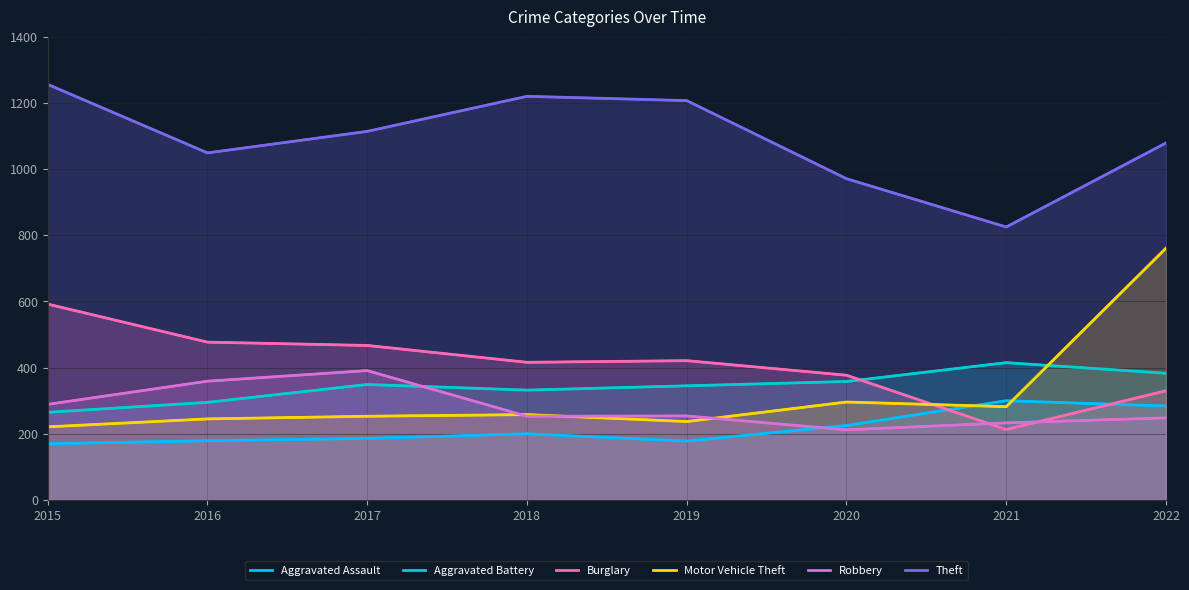

What is the spread (max minus min) of values at 2022?

831